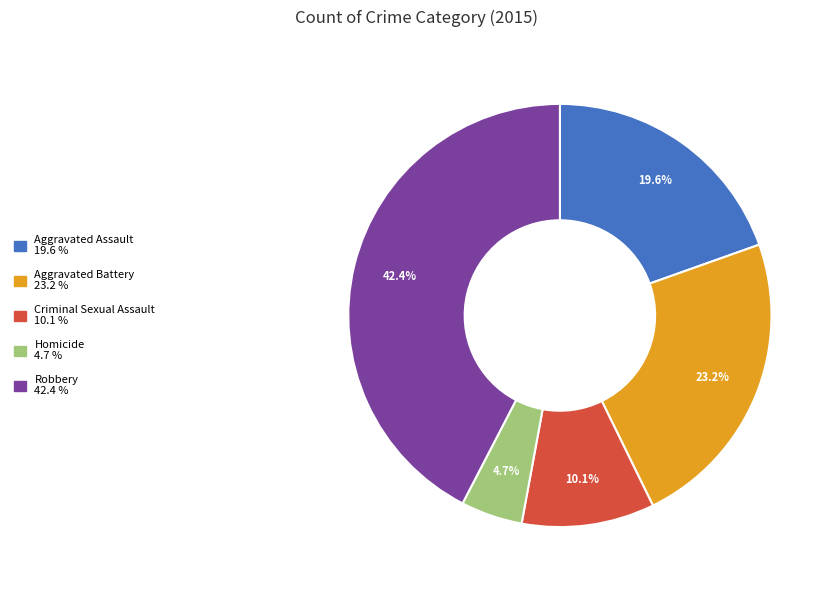

Is there a majority slice in this chart?

No